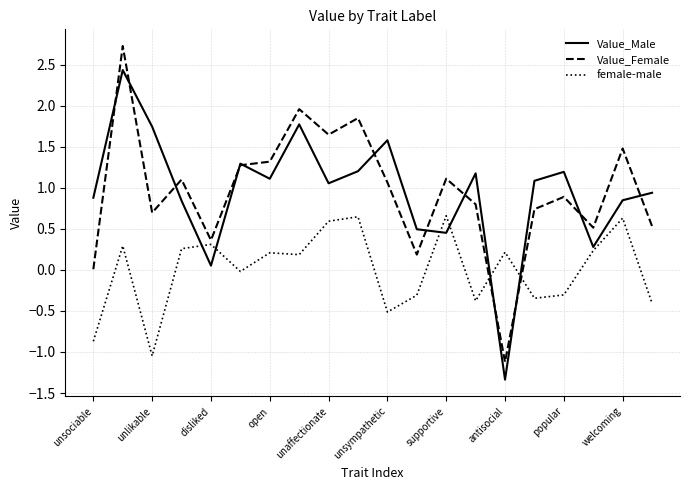

What is the difference between the maximum and minimum values in the female-male series?

1.7